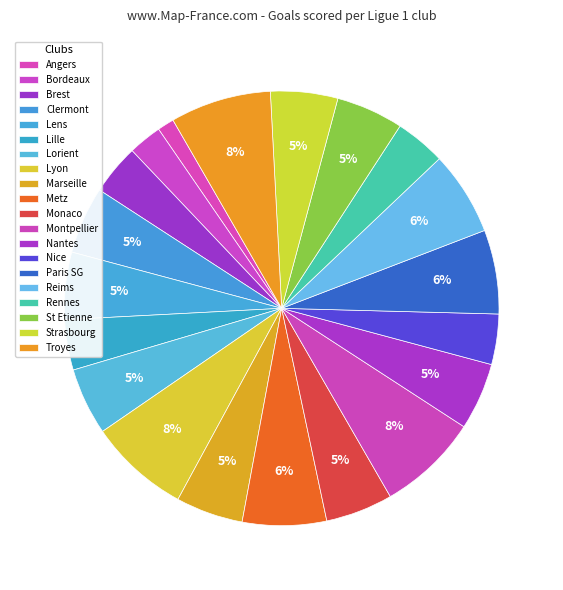

What is the smallest slice in the pie chart?

Angers